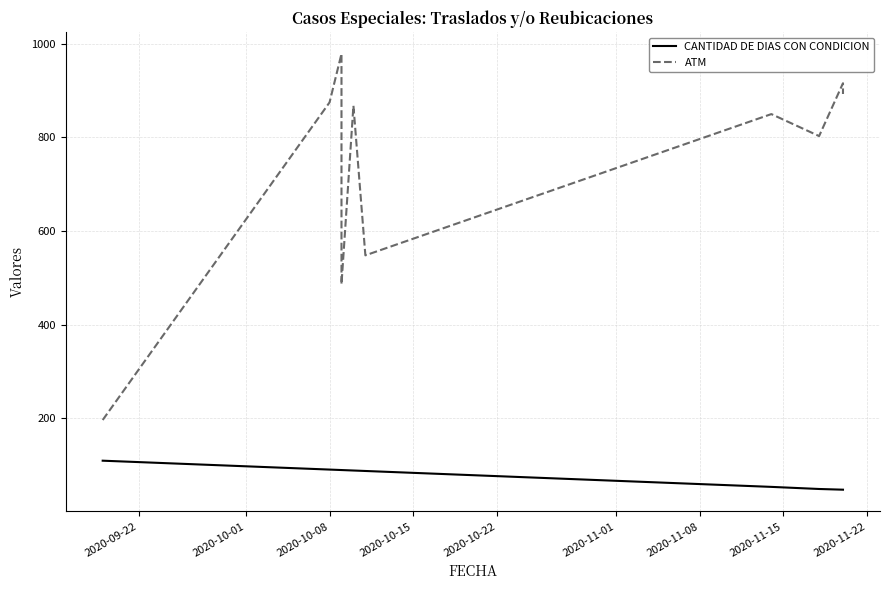

List the series in order of their peak value, lowest first.

CANTIDAD DE DIAS CON CONDICION, ATM